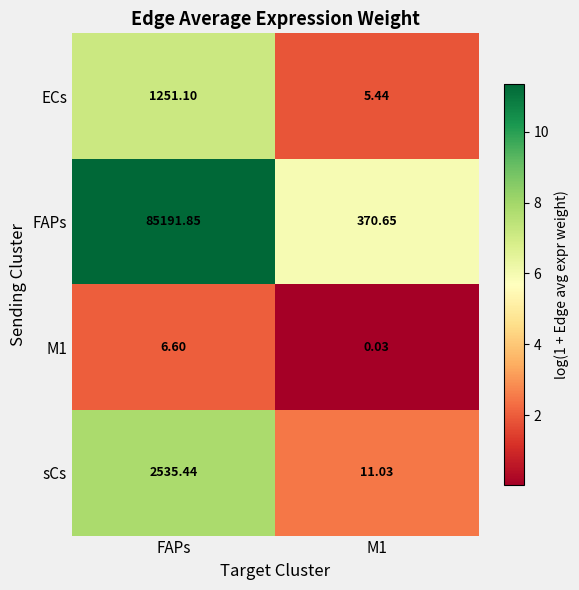

At which label does FAPs first exceed 85191?

FAPs